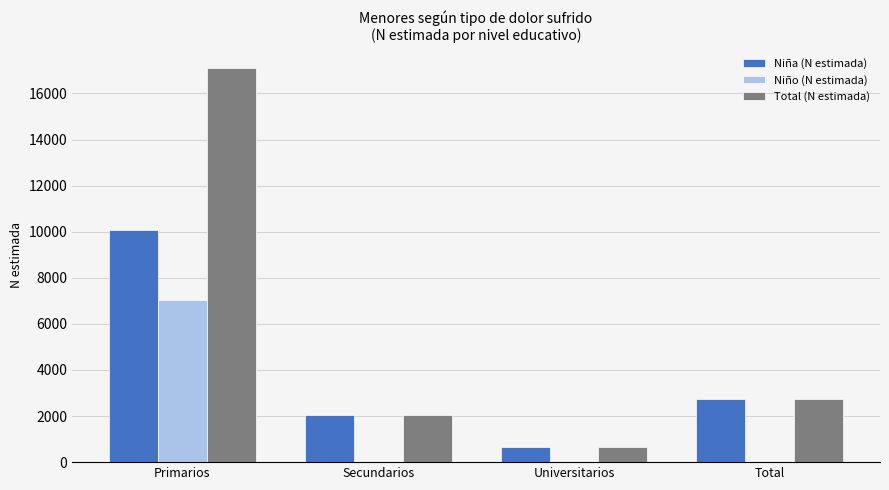

Which series has the largest total across all categories?

Total (N estimada)